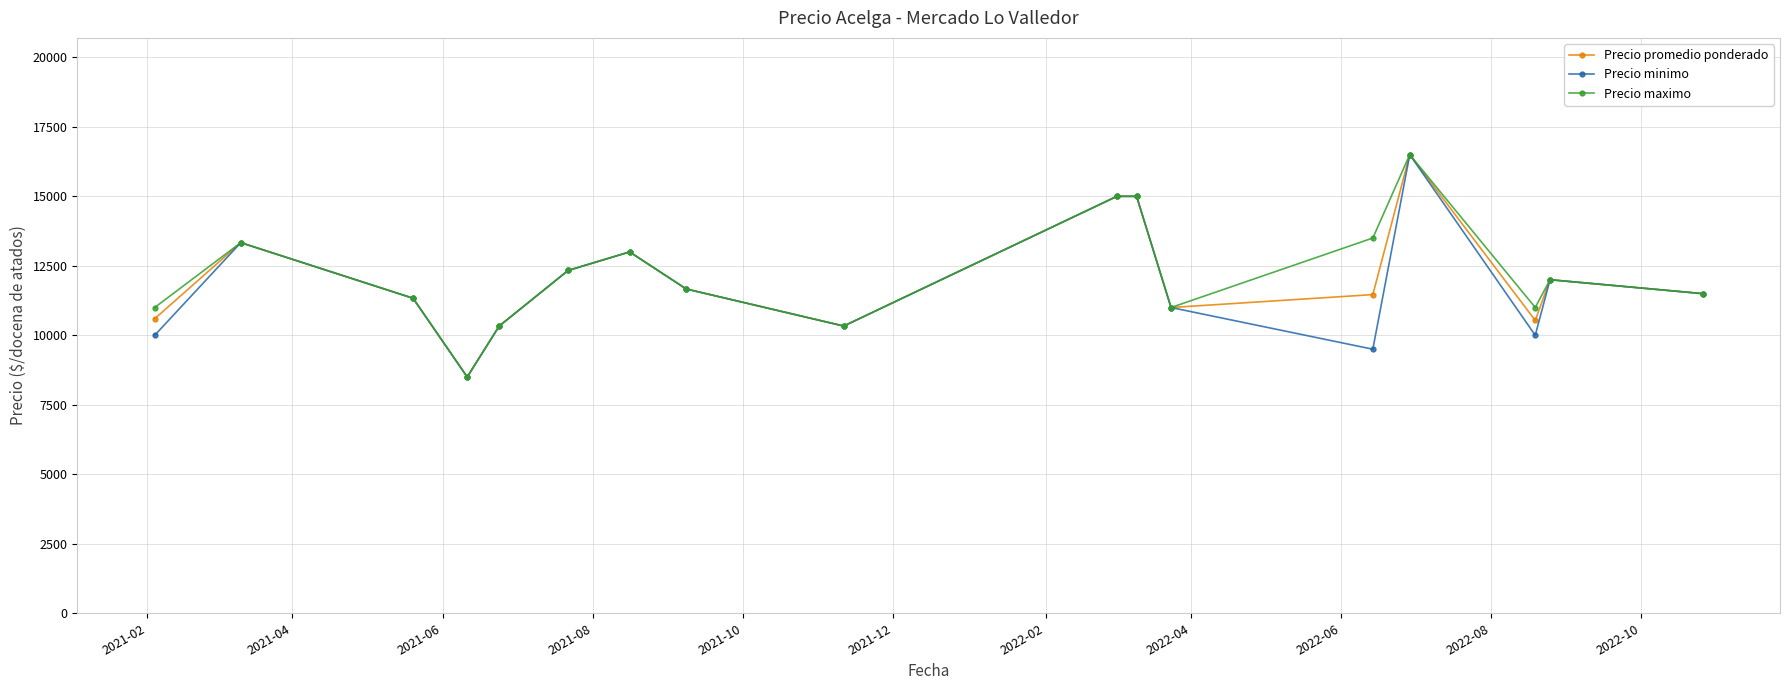

Does the chart display data point markers on the line(s)?

Yes